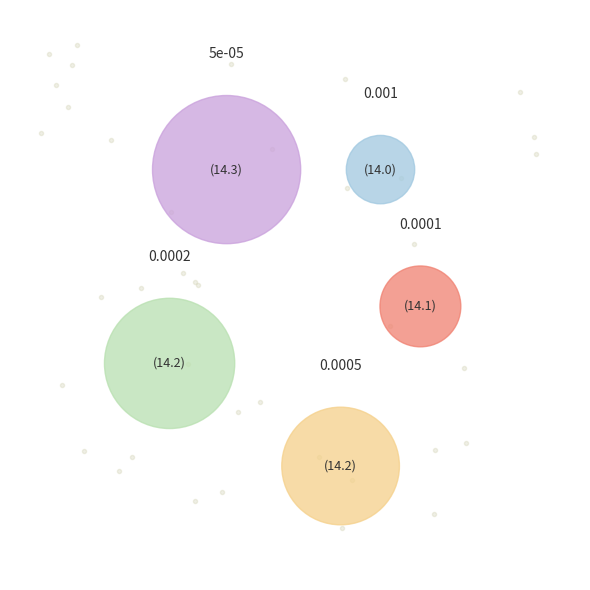

True or false: 0.0005 accounts for 28% of the total.

False